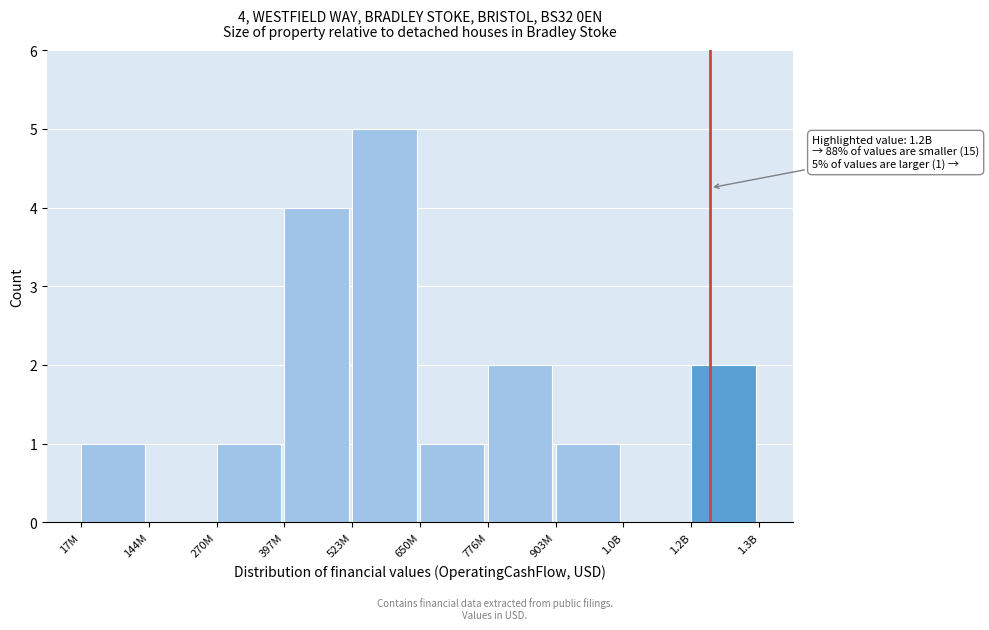

Reading right to left, extract all data points from this chart.

1.2B=2	1.0B=0	903M=1	776M=2	650M=1	523M=5	397M=4	270M=1	144M=0	17M=1